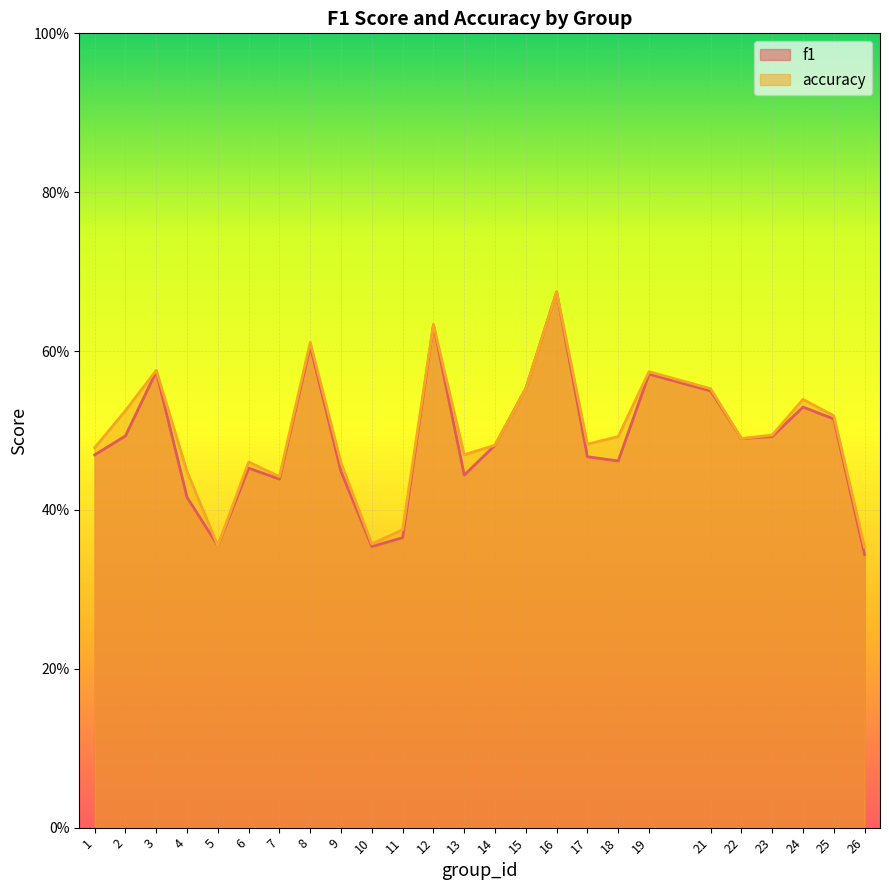

Where is the first local maximum for f1?

3